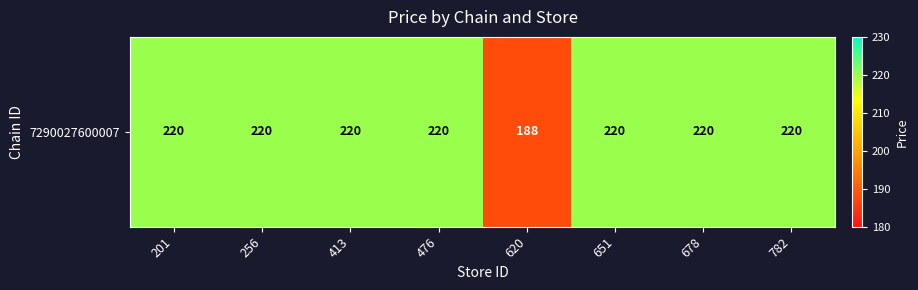

The chart shows a value of 261 at 620. True or false?

False